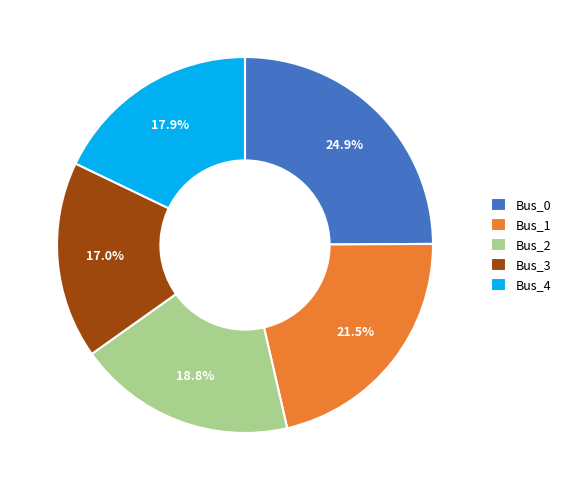

The Bus_2 slice represents 19% of the pie. True or false?

True